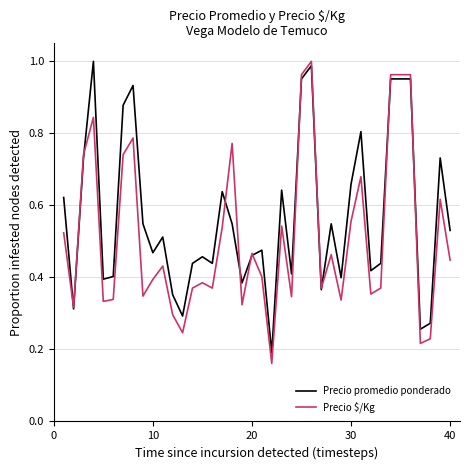

Which series has the largest total across all categories?

Precio promedio ponderado